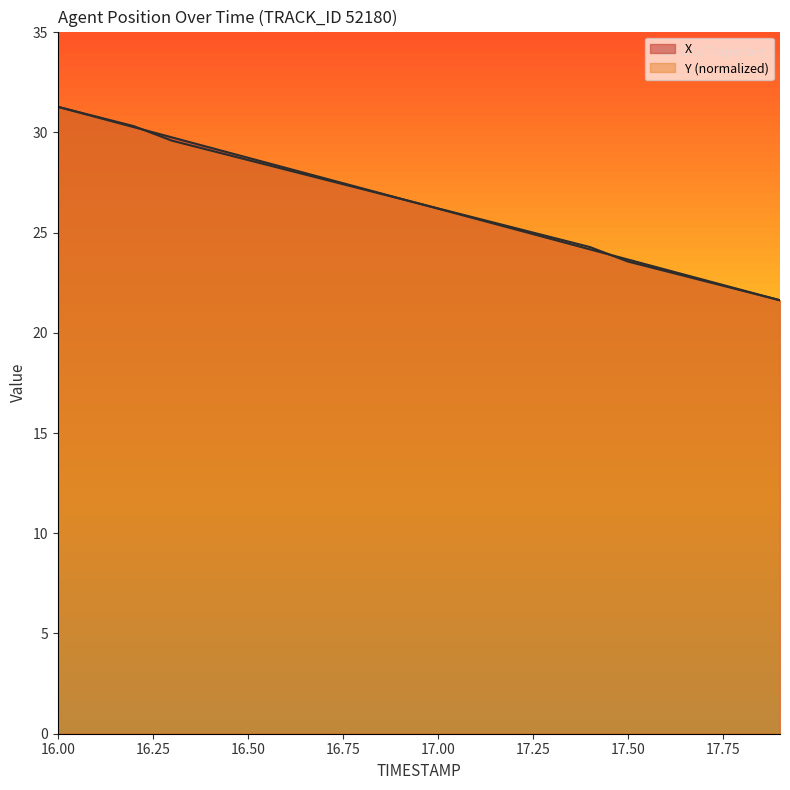

Rank the series by their average value, from highest to lowest.

X, Y